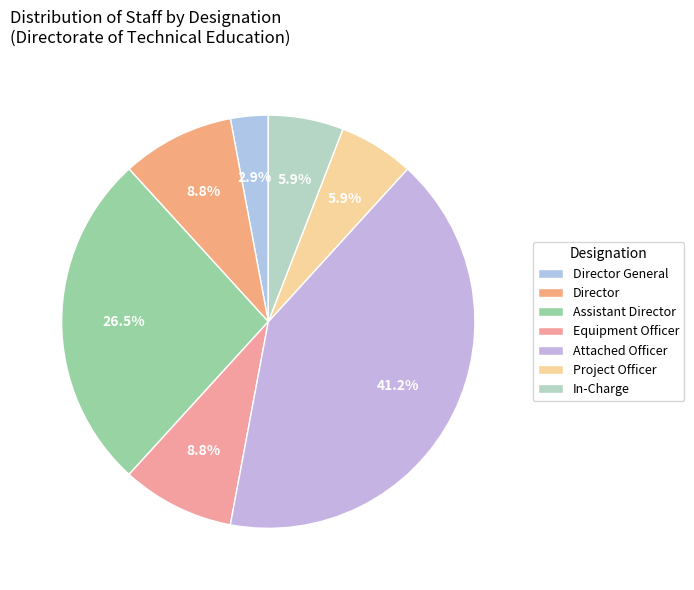

How many slices are in this pie chart?

7